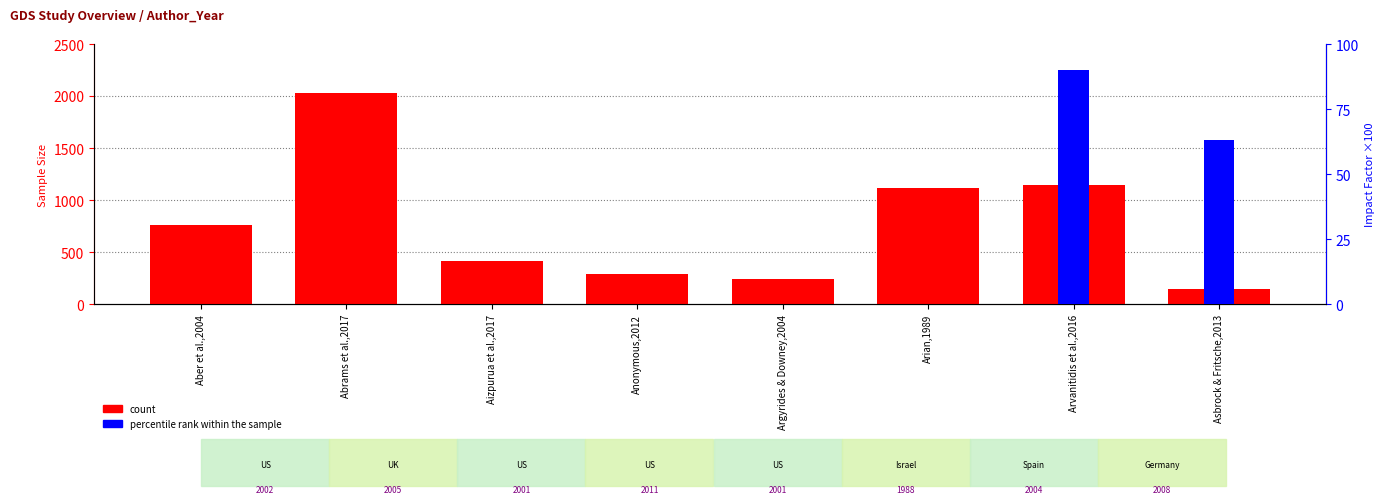

What is the greatest value displayed?

2031.0